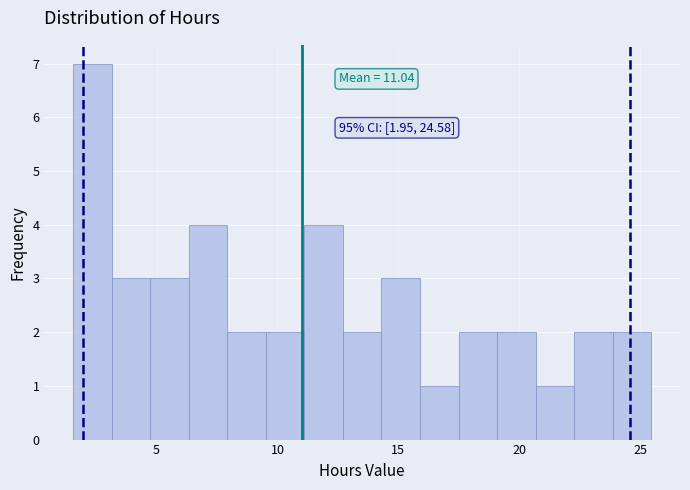

Around what value on the x-axis is the tallest bar? Give the approximate position of its centre, as read against the axis.

2.5